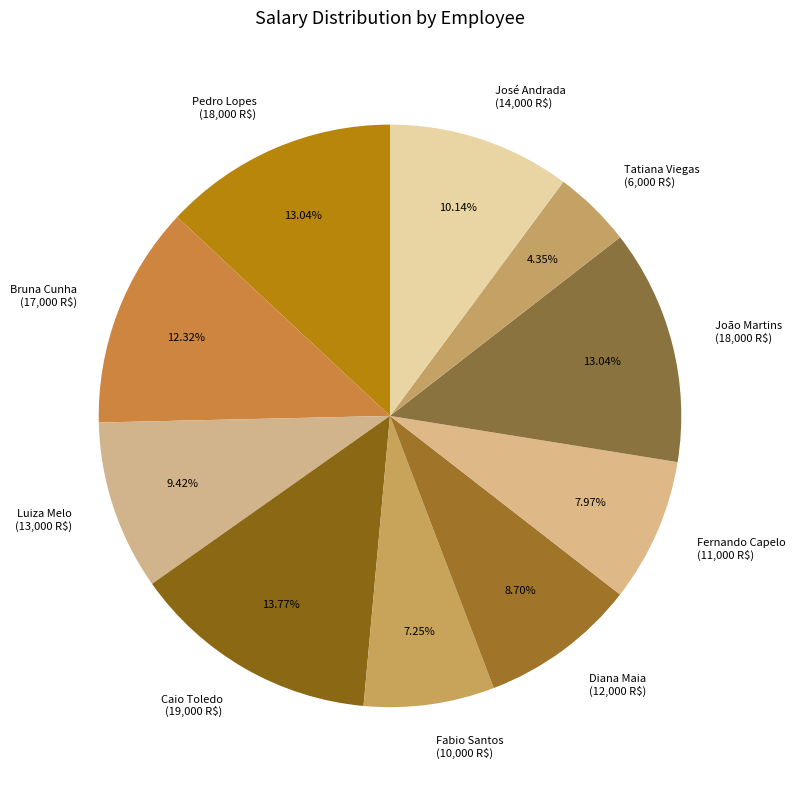

How many segments does this pie chart have?

10